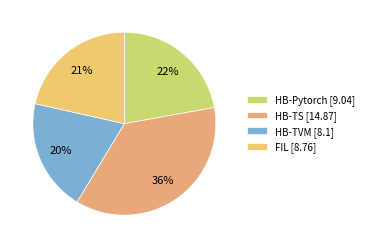

How many slices are in this pie chart?

4